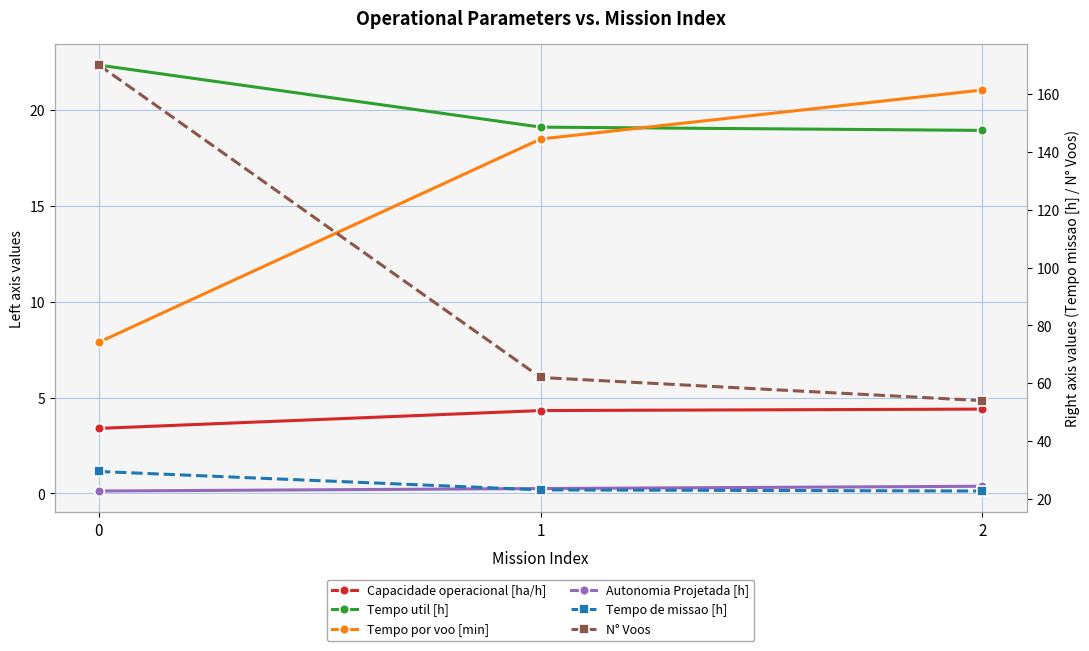

Where is Tempo por voo [min] nearest to the value 14?

1